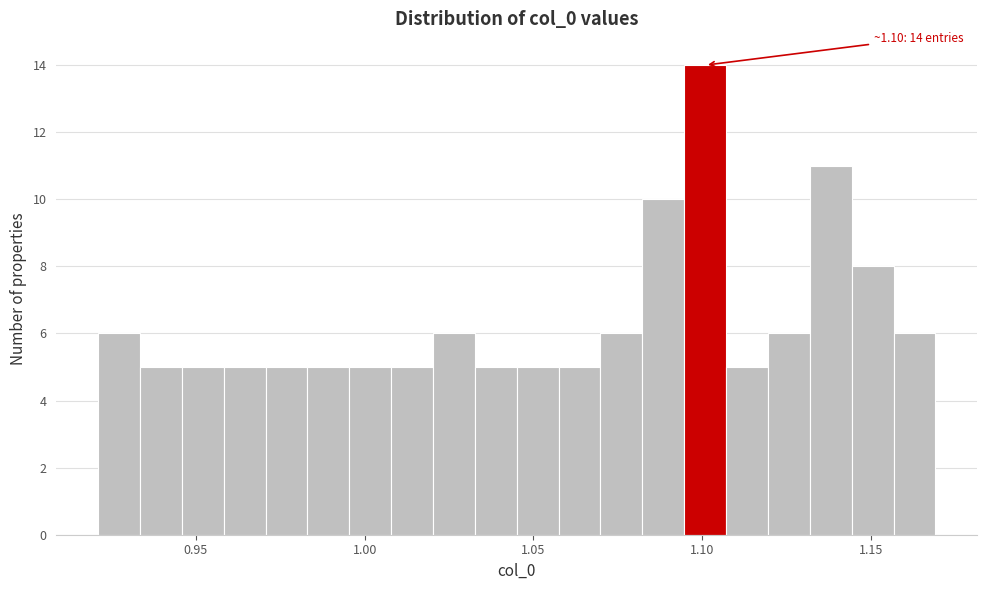

Around what value on the x-axis is the tallest bar? Give the approximate position of its centre, as read against the axis.

1.100